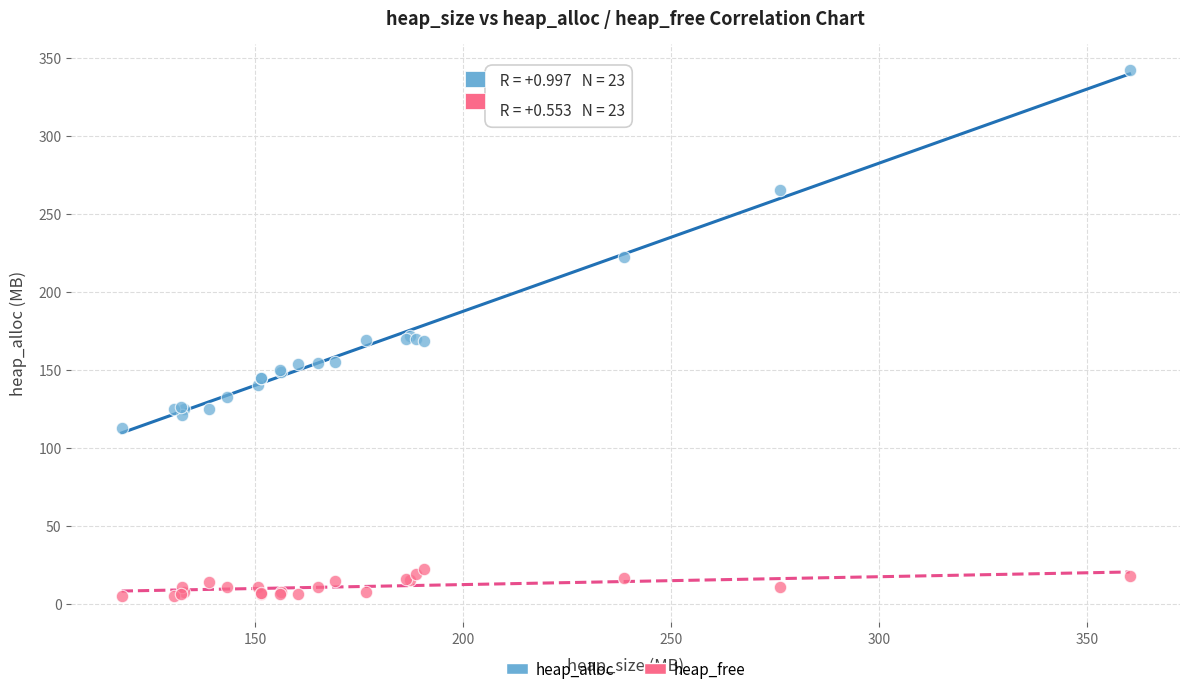

Which series contains the highest Y value?

heap_alloc